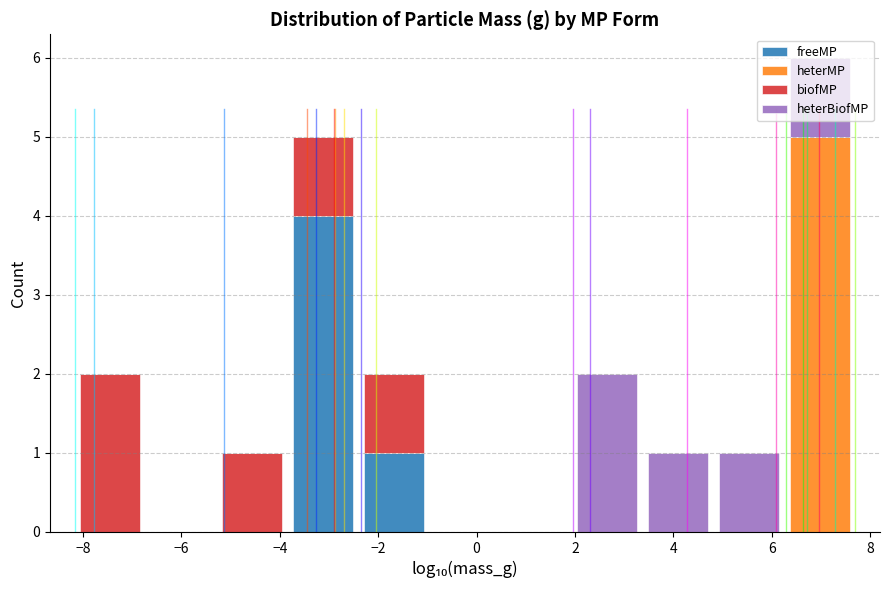

Reading left to right, list every stacked bar in this chart as the range it spans on the x-axis followed by its total height. Neither the bar edges nor the heights are printed on the chart, so give them approximately, as read against the axes.

-8.2 to -6.8: 2
-6.8 to -5.2: 0
-5.2 to -3.8: 1
-3.8 to -2.4: 5
-2.4 to -1.0: 2
-1.0 to 0.4: 0
0.4 to 2.0: 0
2.0 to 3.4: 2
3.4 to 4.8: 1
4.8 to 6.2: 1
6.2 to 7.6: 6